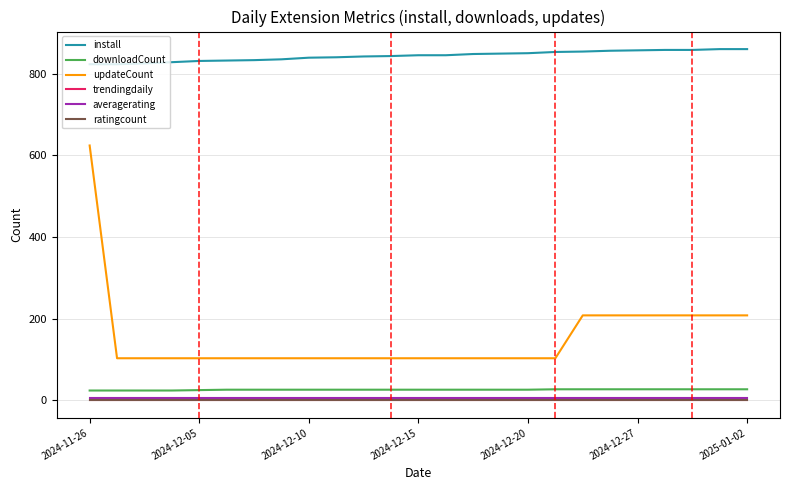

True or false: averagerating and install intersect in this chart.

False